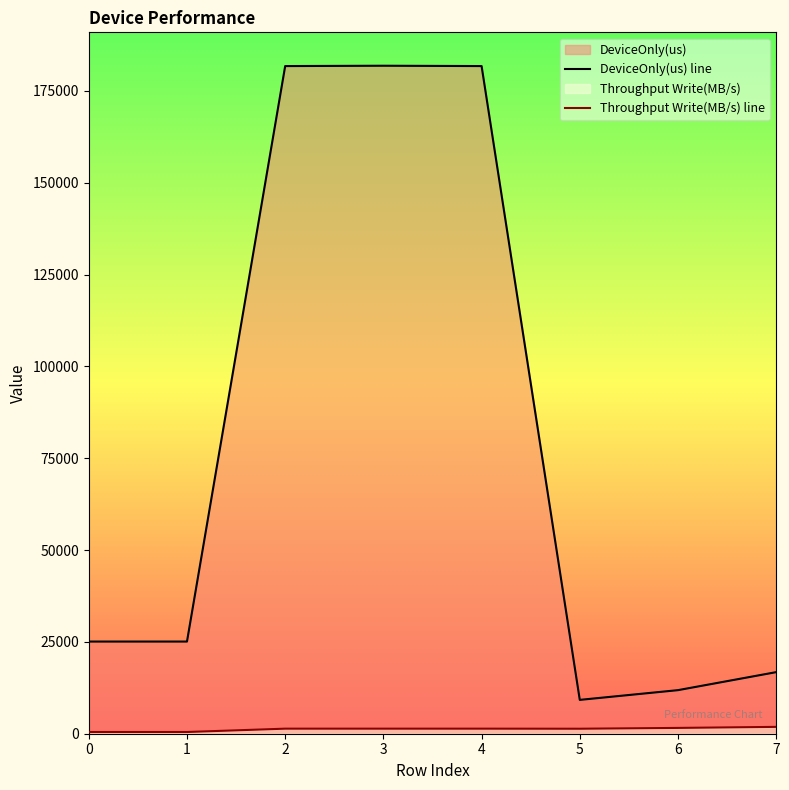

Reading left to right, what are all the values shown in this chart?

DeviceOnly(us) line: 25092.1	25092.3	181764.1	181854.9	181765.1	9213.1	11862.1	16764.3
Throughput Write(MB/s) line: 467.0	467.0	1375.4	1374.7	1375.4	1356.8	1580.7	1864.1